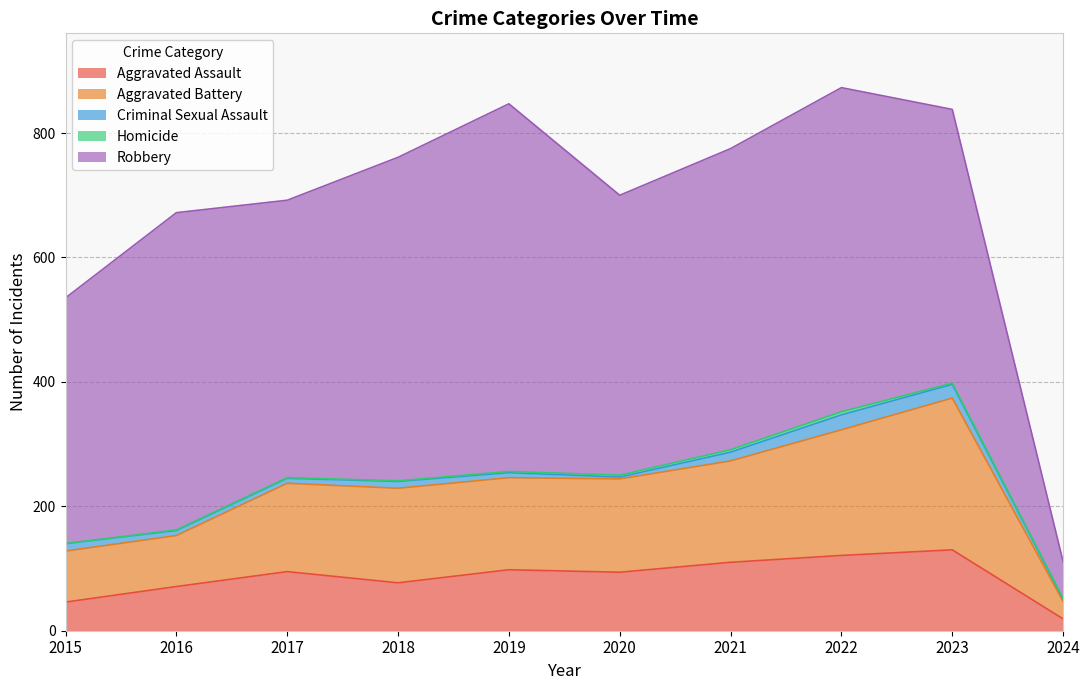

List the series in order of their peak value, highest first.

Robbery, Aggravated Battery, Aggravated Assault, Criminal Sexual Assault, Homicide